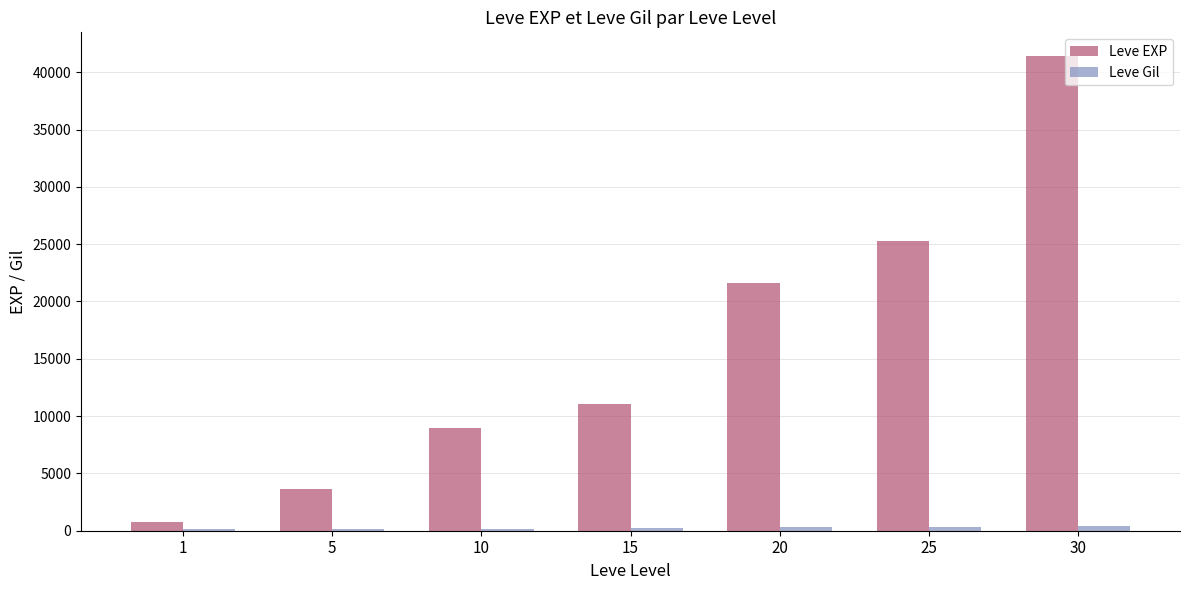

Read the Leve Gil value at 15.

230